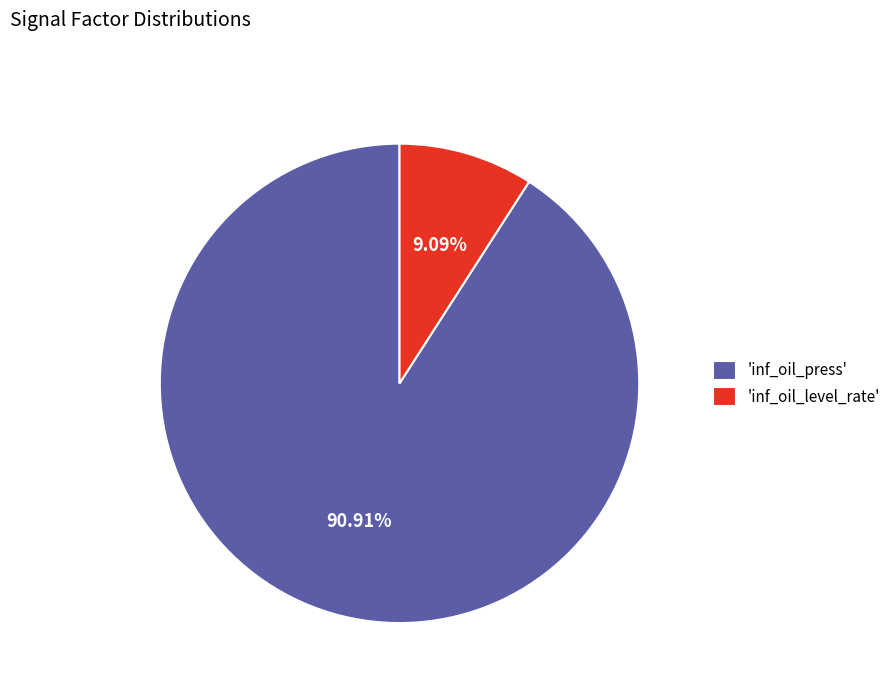

How many slices are in this pie chart?

2